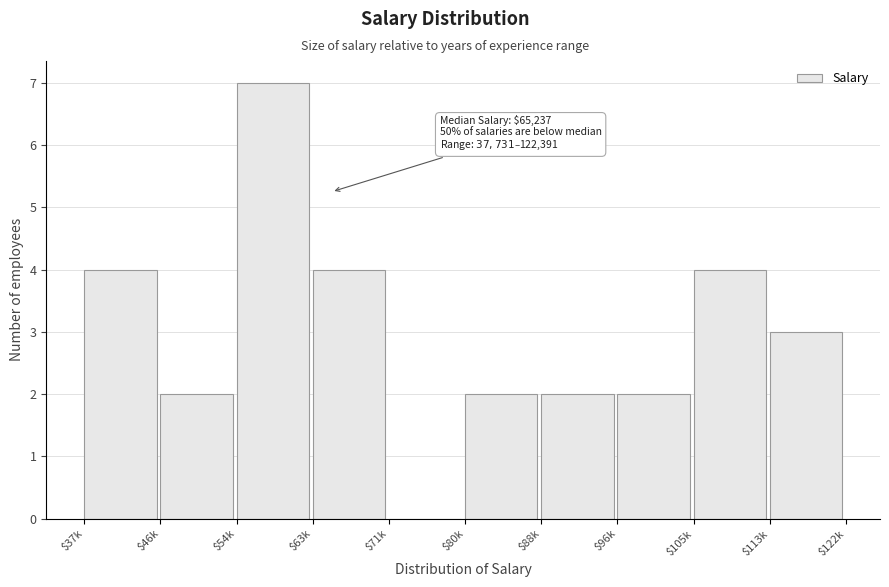

The chart shows a value of 2 at $46k. True or false?

True